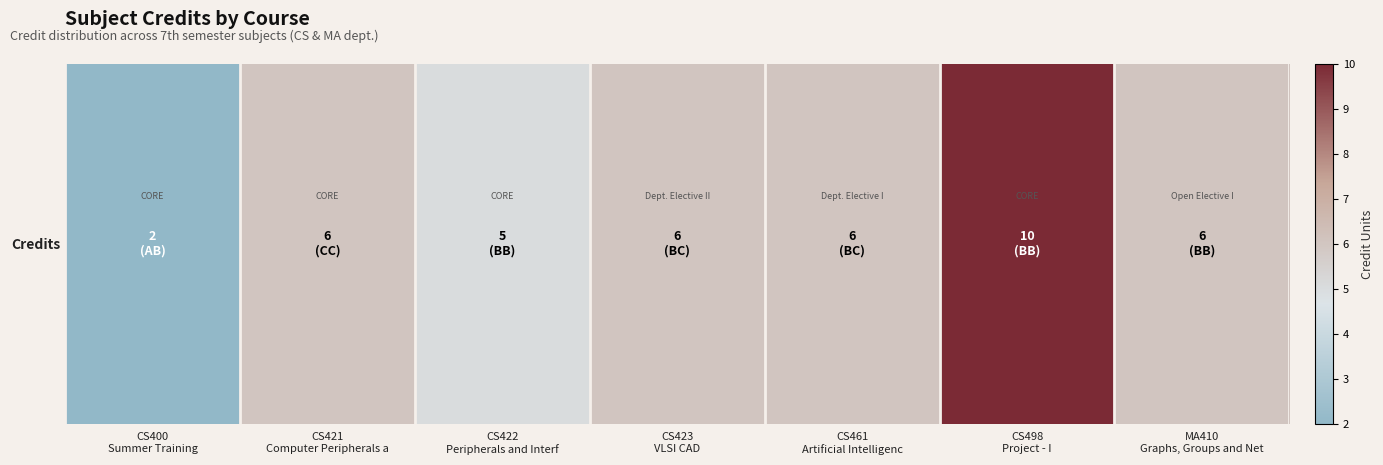

The chart shows a value of 6 at MA410
Graphs, Groups and Net. True or false?

True